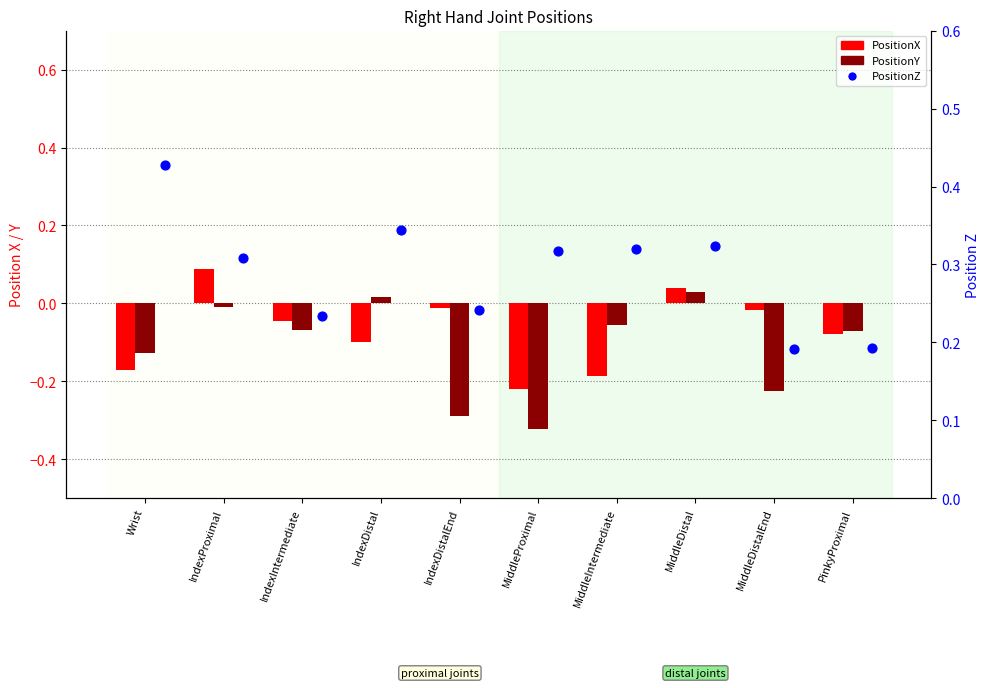

Is the value of PositionZ at IndexIntermediate greater than the value of PositionY at IndexDistalEnd?

Yes